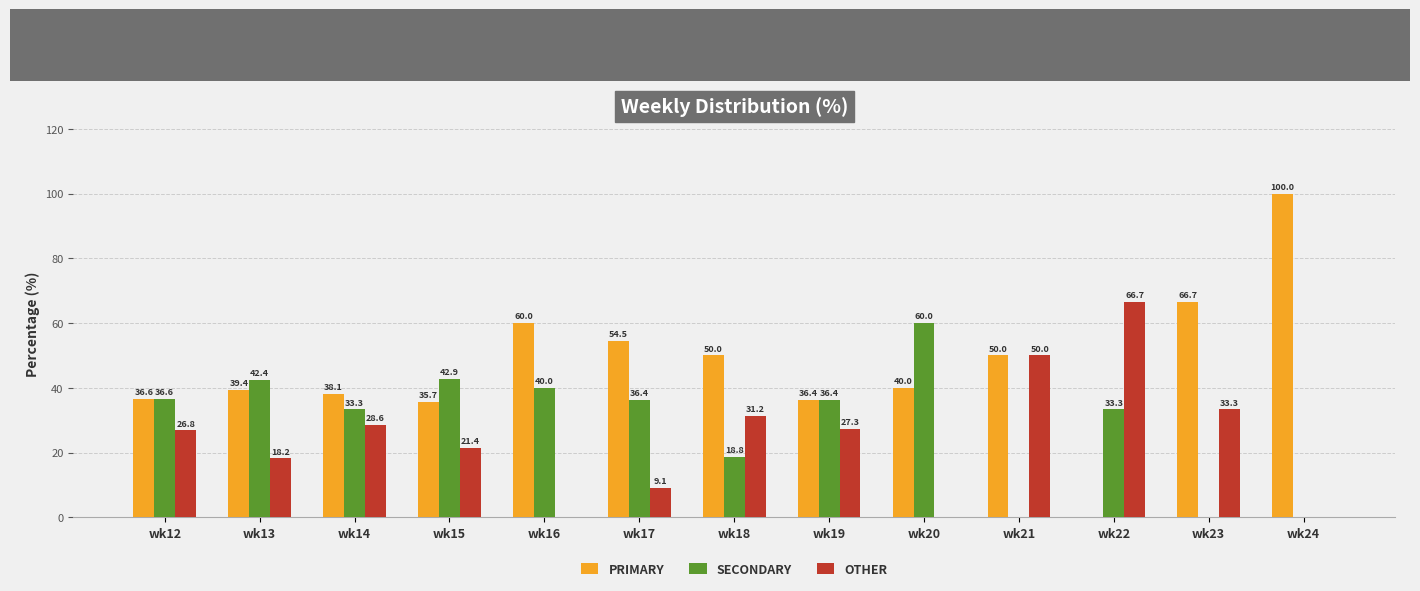

True or false: OTHER has a value of 9.1 at wk17.

True